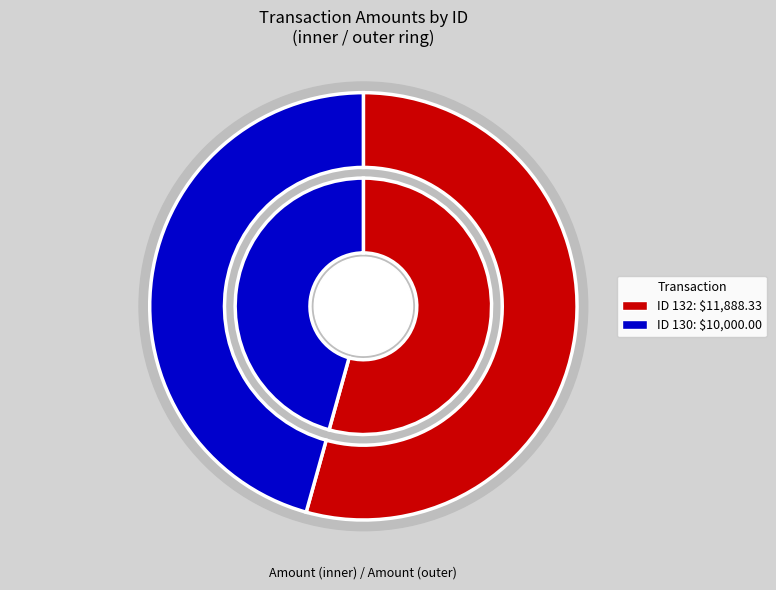

Which slice is the smallest?

130